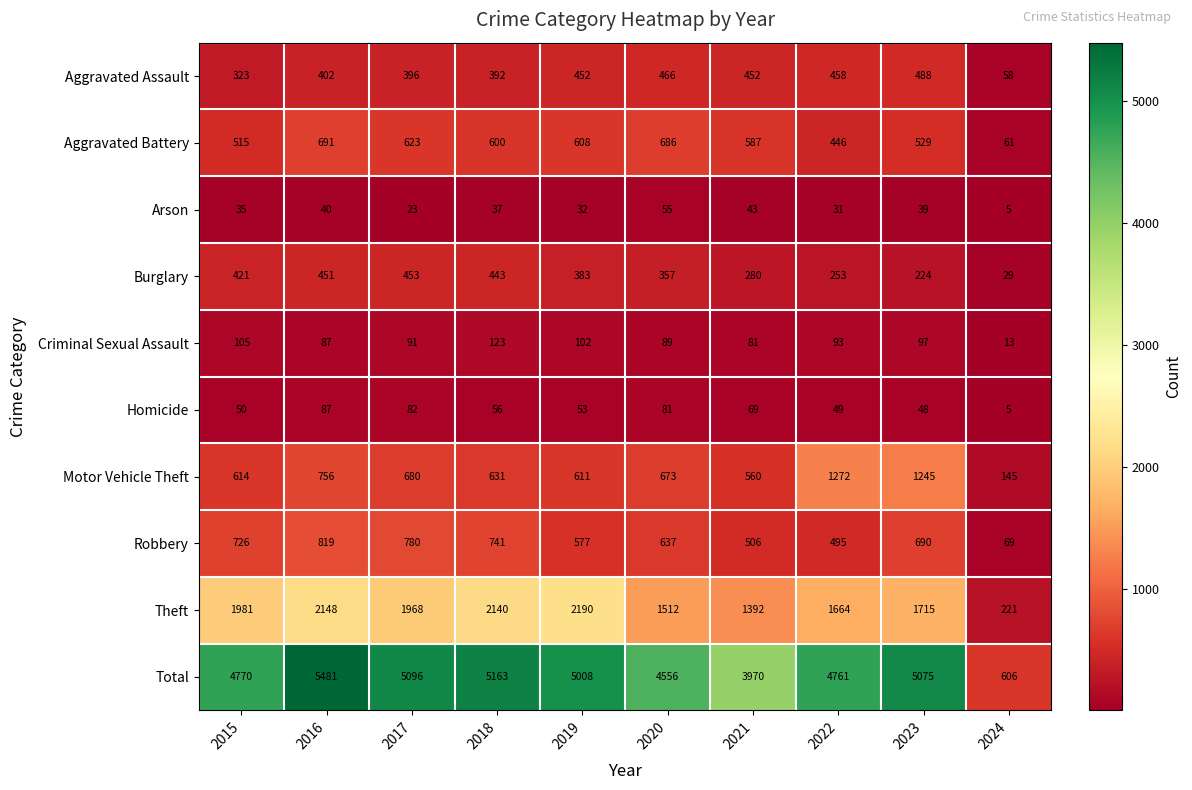

How many values in the Criminal Sexual Assault series are below 93?

5